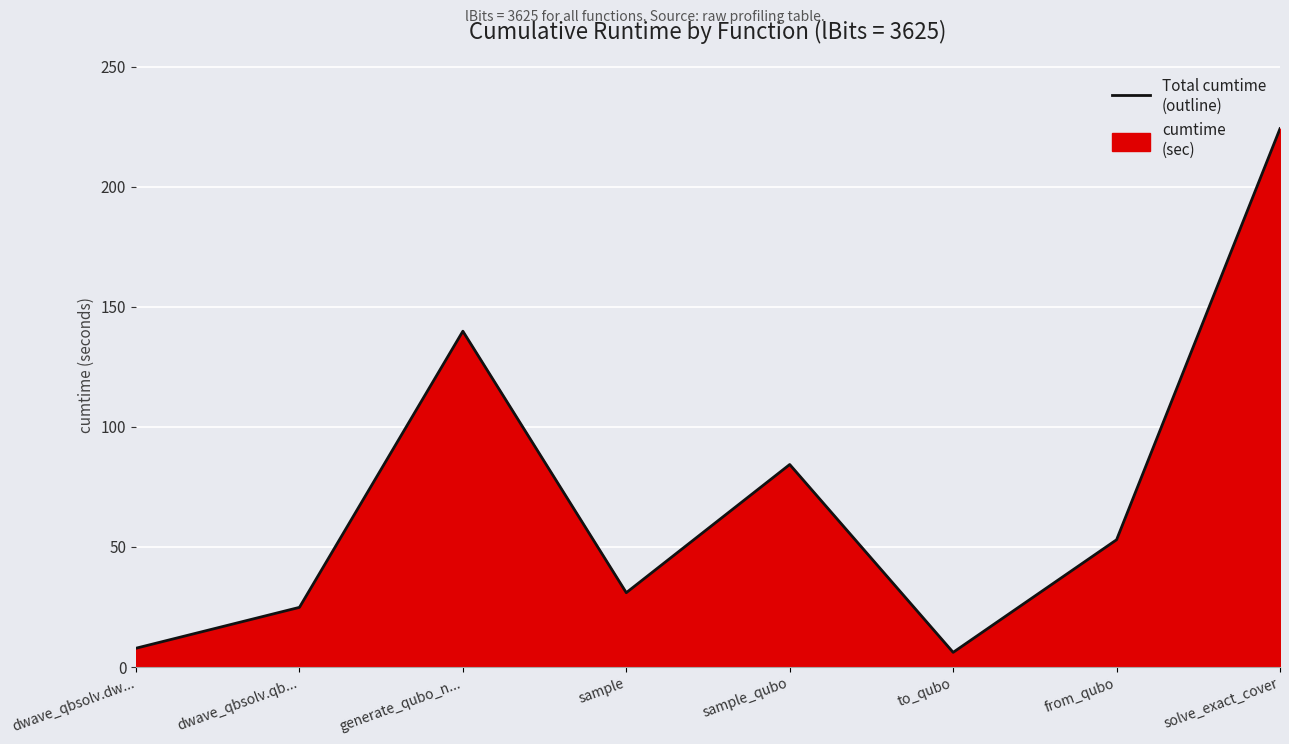

The chart shows a value of 2.2 at dwave_qbsolv.dw.... True or false?

False